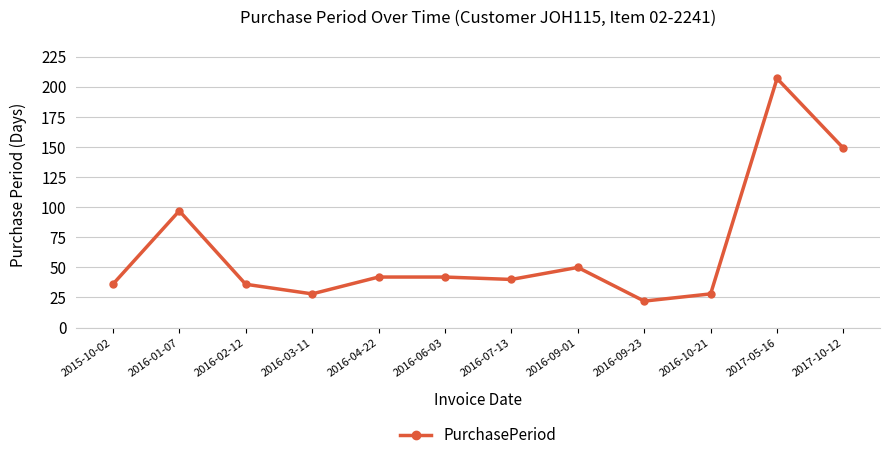

At which category does the data reach its first local valley?

2016-03-11